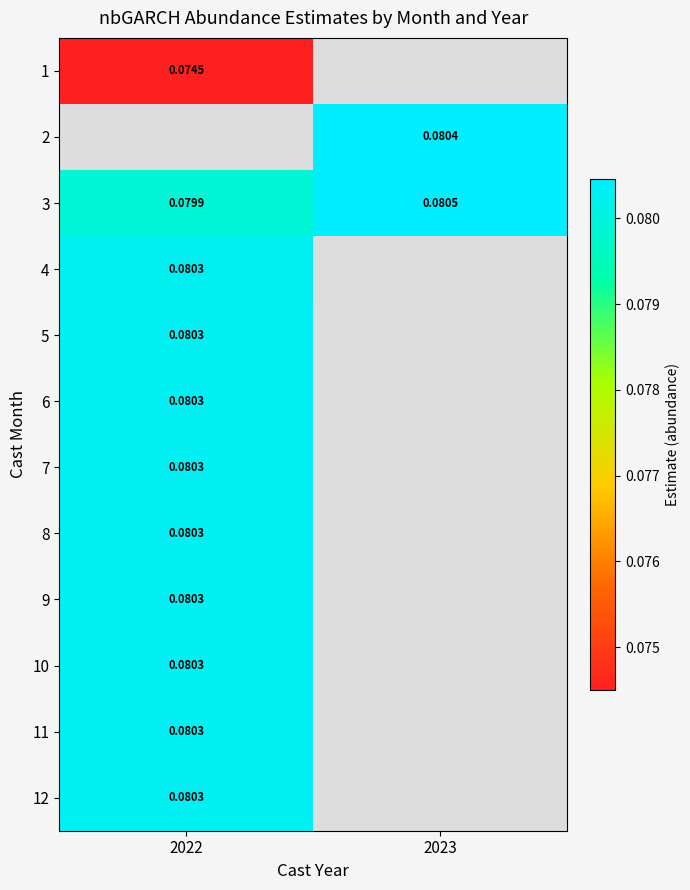

Which series has the largest total across all categories?

3